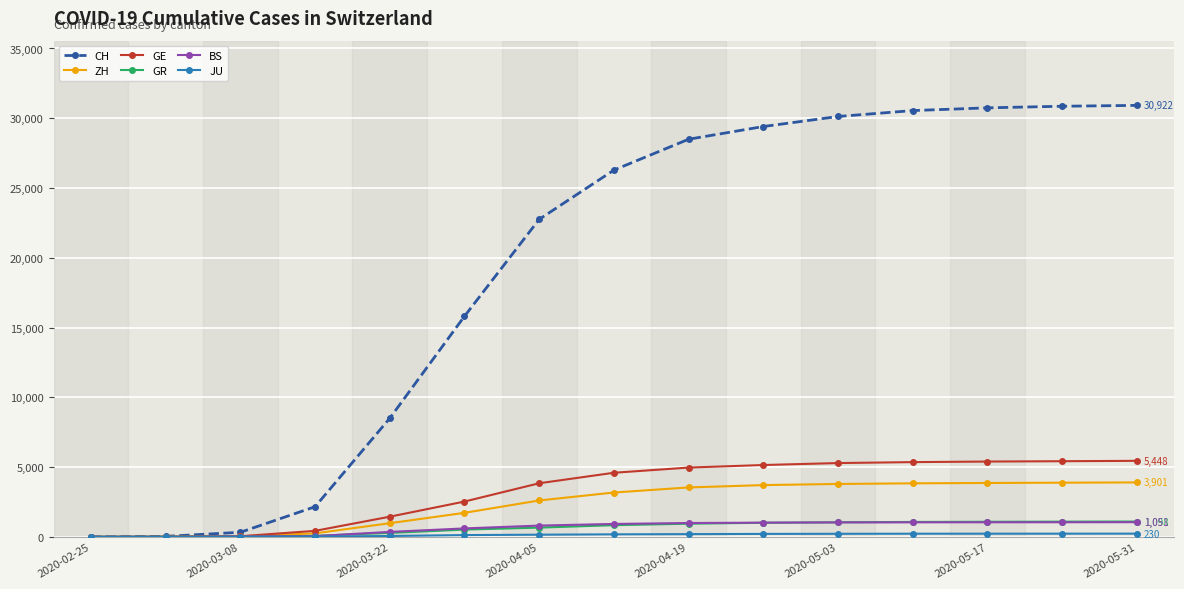

Which series has the widest spread of values?

CH